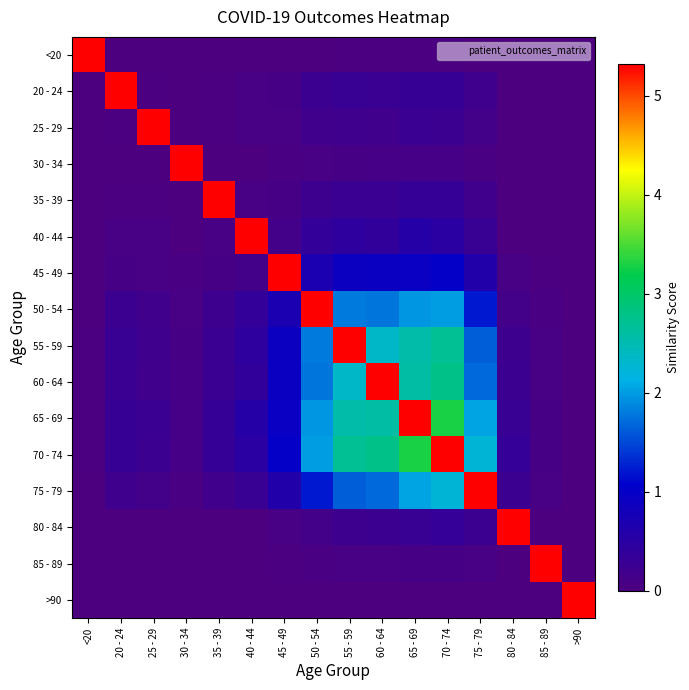

Reading right to left, list all the values displayed in this chart.

<20: >90=0.0	85 - 89=0.0	80 - 84=0.0	75 - 79=0.0	70 - 74=0.0	65 - 69=0.0	60 - 64=0.0	55 - 59=0.0	50 - 54=0.0	45 - 49=0.0	40 - 44=0.0	35 - 39=0.0	30 - 34=0.0	25 - 29=0.0	20 - 24=0.0	<20=5.3
20 - 24: >90=0.0	85 - 89=0.0	80 - 84=0.0	75 - 79=0.2	70 - 74=0.3	65 - 69=0.3	60 - 64=0.3	55 - 59=0.3	50 - 54=0.2	45 - 49=0.1	40 - 44=0.1	35 - 39=0.0	30 - 34=0.0	25 - 29=0.0	20 - 24=5.3	<20=0.0
25 - 29: >90=0.0	85 - 89=0.0	80 - 84=0.0	75 - 79=0.1	70 - 74=0.2	65 - 69=0.3	60 - 64=0.2	55 - 59=0.2	50 - 54=0.2	45 - 49=0.1	40 - 44=0.1	35 - 39=0.0	30 - 34=0.0	25 - 29=5.3	20 - 24=0.0	<20=0.0
30 - 34: >90=0.0	85 - 89=0.0	80 - 84=0.0	75 - 79=0.1	70 - 74=0.1	65 - 69=0.1	60 - 64=0.1	55 - 59=0.1	50 - 54=0.1	45 - 49=0.0	40 - 44=0.0	35 - 39=0.0	30 - 34=5.3	25 - 29=0.0	20 - 24=0.0	<20=0.0
35 - 39: >90=0.0	85 - 89=0.0	80 - 84=0.0	75 - 79=0.2	70 - 74=0.3	65 - 69=0.3	60 - 64=0.3	55 - 59=0.3	50 - 54=0.2	45 - 49=0.1	40 - 44=0.1	35 - 39=5.3	30 - 34=0.0	25 - 29=0.0	20 - 24=0.0	<20=0.0
40 - 44: >90=0.0	85 - 89=0.0	80 - 84=0.0	75 - 79=0.3	70 - 74=0.5	65 - 69=0.5	60 - 64=0.4	55 - 59=0.4	50 - 54=0.4	45 - 49=0.1	40 - 44=5.3	35 - 39=0.1	30 - 34=0.0	25 - 29=0.1	20 - 24=0.1	<20=0.0
45 - 49: >90=0.0	85 - 89=0.0	80 - 84=0.1	75 - 79=0.6	70 - 74=1.0	65 - 69=0.9	60 - 64=0.9	55 - 59=0.9	50 - 54=0.7	45 - 49=5.3	40 - 44=0.1	35 - 39=0.1	30 - 34=0.0	25 - 29=0.1	20 - 24=0.1	<20=0.0
50 - 54: >90=0.0	85 - 89=0.0	80 - 84=0.1	75 - 79=1.2	70 - 74=2.0	65 - 69=2.0	60 - 64=1.8	55 - 59=1.8	50 - 54=5.3	45 - 49=0.7	40 - 44=0.4	35 - 39=0.2	30 - 34=0.1	25 - 29=0.2	20 - 24=0.2	<20=0.0
55 - 59: >90=0.0	85 - 89=0.1	80 - 84=0.2	75 - 79=1.6	70 - 74=2.7	65 - 69=2.5	60 - 64=2.3	55 - 59=5.3	50 - 54=1.8	45 - 49=0.9	40 - 44=0.4	35 - 39=0.3	30 - 34=0.1	25 - 29=0.2	20 - 24=0.3	<20=0.0
60 - 64: >90=0.0	85 - 89=0.1	80 - 84=0.2	75 - 79=1.7	70 - 74=2.8	65 - 69=2.6	60 - 64=5.3	55 - 59=2.3	50 - 54=1.8	45 - 49=0.9	40 - 44=0.4	35 - 39=0.3	30 - 34=0.1	25 - 29=0.2	20 - 24=0.3	<20=0.0
65 - 69: >90=0.0	85 - 89=0.1	80 - 84=0.3	75 - 79=2.0	70 - 74=3.3	65 - 69=5.3	60 - 64=2.6	55 - 59=2.5	50 - 54=2.0	45 - 49=0.9	40 - 44=0.5	35 - 39=0.3	30 - 34=0.1	25 - 29=0.3	20 - 24=0.3	<20=0.0
70 - 74: >90=0.0	85 - 89=0.1	80 - 84=0.3	75 - 79=2.2	70 - 74=5.3	65 - 69=3.3	60 - 64=2.8	55 - 59=2.7	50 - 54=2.0	45 - 49=1.0	40 - 44=0.5	35 - 39=0.3	30 - 34=0.1	25 - 29=0.2	20 - 24=0.3	<20=0.0
75 - 79: >90=0.0	85 - 89=0.1	80 - 84=0.2	75 - 79=5.3	70 - 74=2.2	65 - 69=2.0	60 - 64=1.7	55 - 59=1.6	50 - 54=1.2	45 - 49=0.6	40 - 44=0.3	35 - 39=0.2	30 - 34=0.1	25 - 29=0.1	20 - 24=0.2	<20=0.0
80 - 84: >90=0.0	85 - 89=0.0	80 - 84=5.3	75 - 79=0.2	70 - 74=0.3	65 - 69=0.3	60 - 64=0.2	55 - 59=0.2	50 - 54=0.1	45 - 49=0.1	40 - 44=0.0	35 - 39=0.0	30 - 34=0.0	25 - 29=0.0	20 - 24=0.0	<20=0.0
85 - 89: >90=0.0	85 - 89=5.3	80 - 84=0.0	75 - 79=0.1	70 - 74=0.1	65 - 69=0.1	60 - 64=0.1	55 - 59=0.1	50 - 54=0.0	45 - 49=0.0	40 - 44=0.0	35 - 39=0.0	30 - 34=0.0	25 - 29=0.0	20 - 24=0.0	<20=0.0
>90: >90=5.3	85 - 89=0.0	80 - 84=0.0	75 - 79=0.0	70 - 74=0.0	65 - 69=0.0	60 - 64=0.0	55 - 59=0.0	50 - 54=0.0	45 - 49=0.0	40 - 44=0.0	35 - 39=0.0	30 - 34=0.0	25 - 29=0.0	20 - 24=0.0	<20=0.0